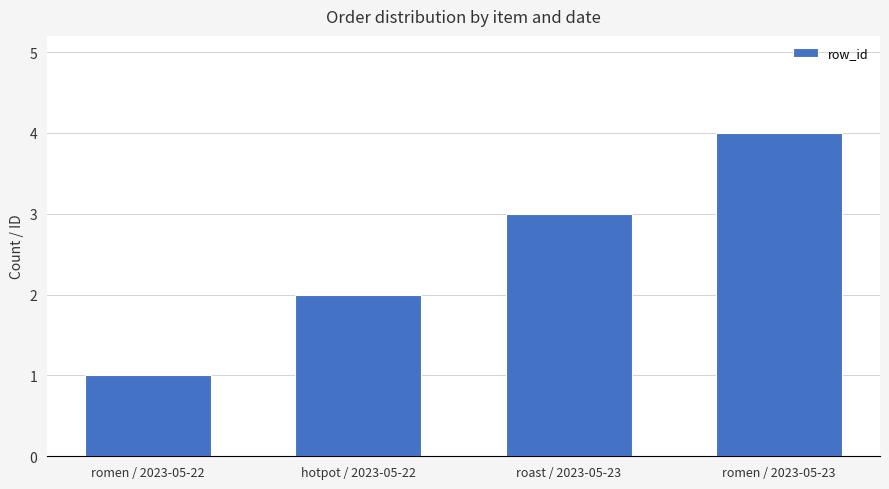

What is the approximate value at romen / 2023-05-23?

4